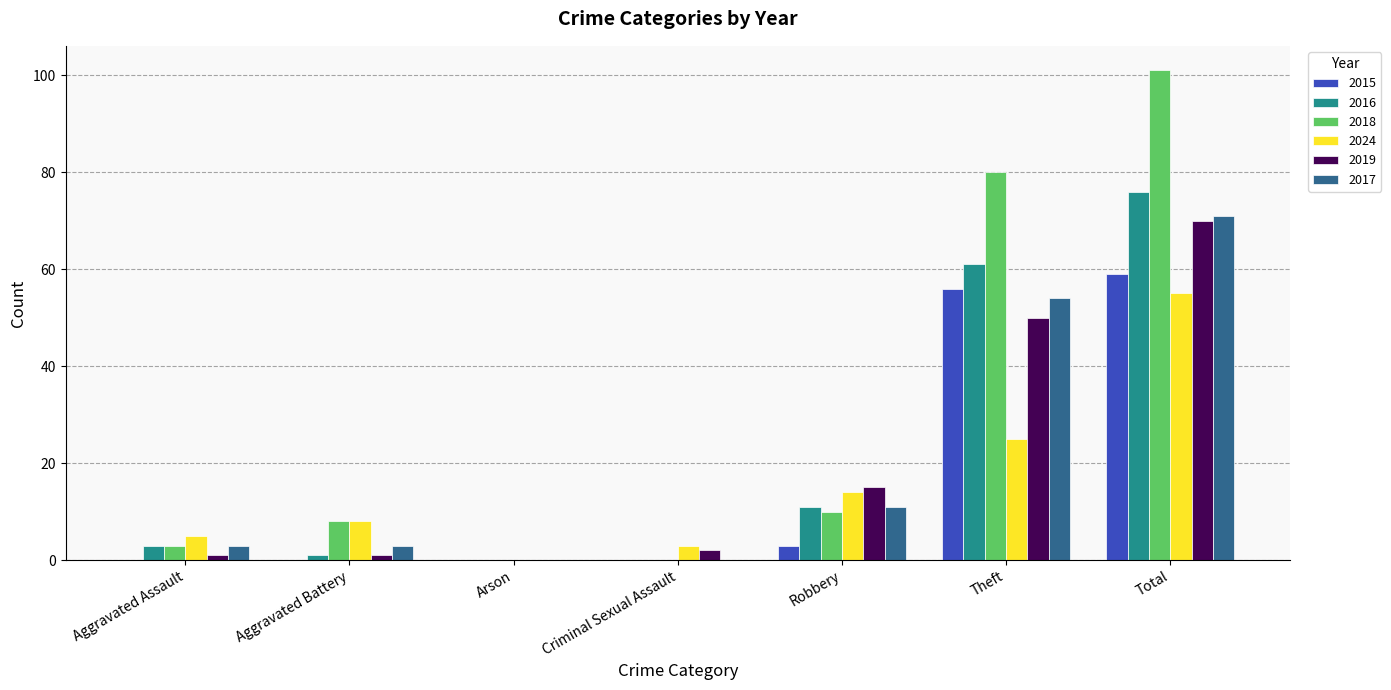

What is the sum of all 2015 values?

118